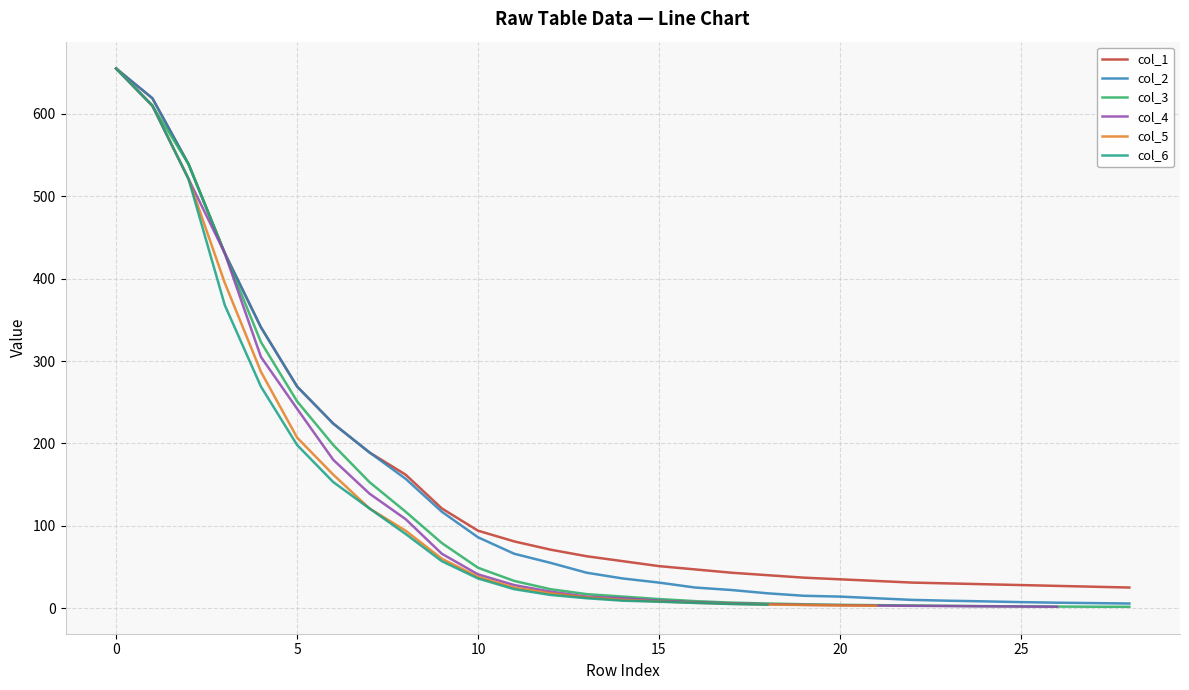

What is the greatest value displayed?

655.0